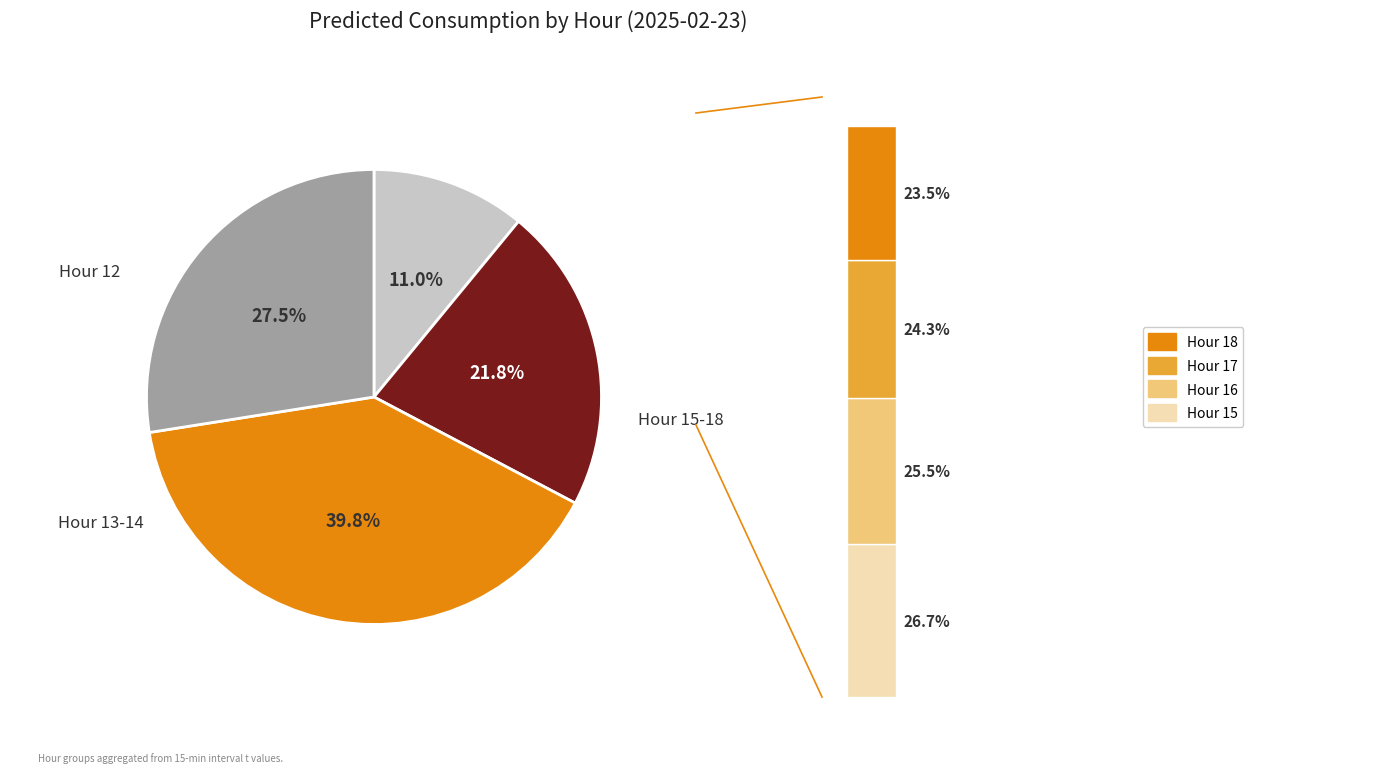

Which has a higher value, 12 or 13?

12